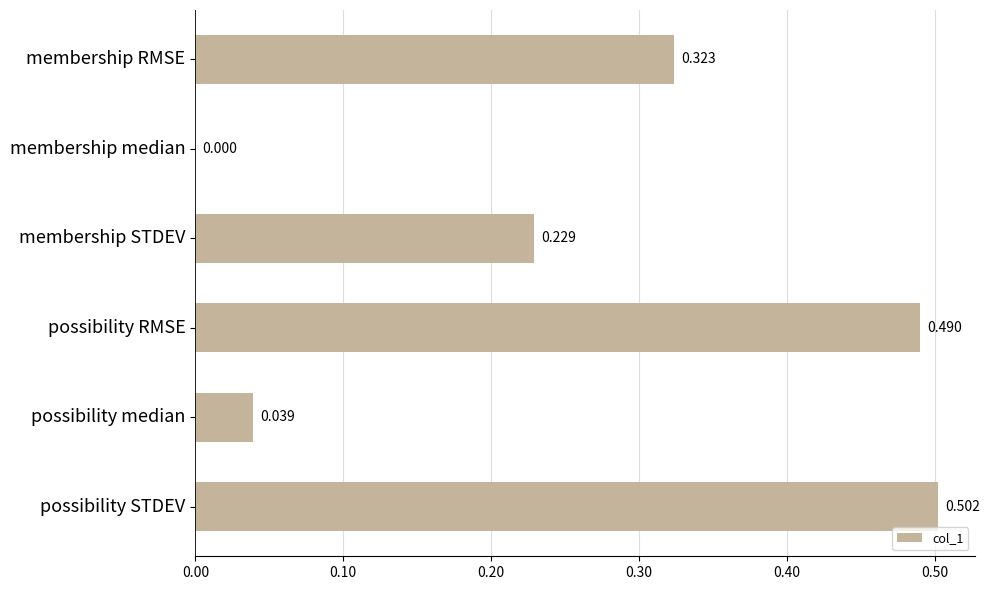

How many distinct data groups are displayed?

1